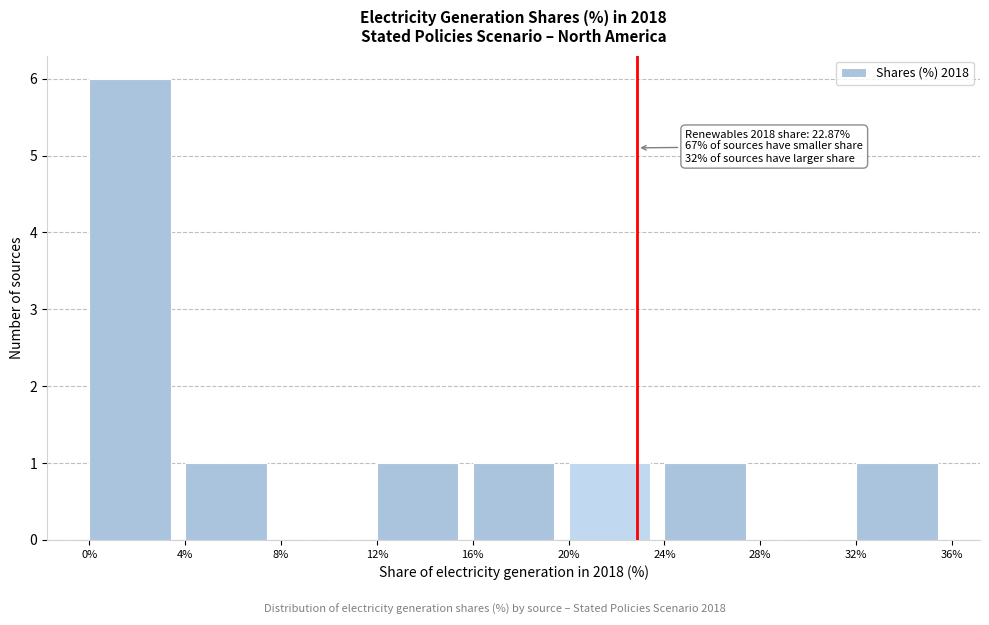

Which range on the x-axis has the tallest bar?

0% to 4%